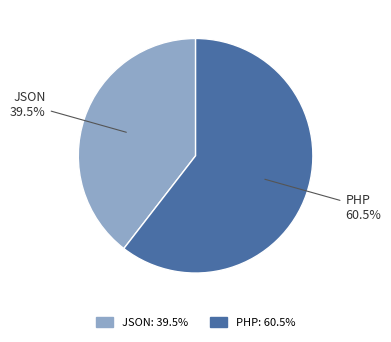

To the nearest percent, what is the difference between the PHP and JSON slice percentages?

21%